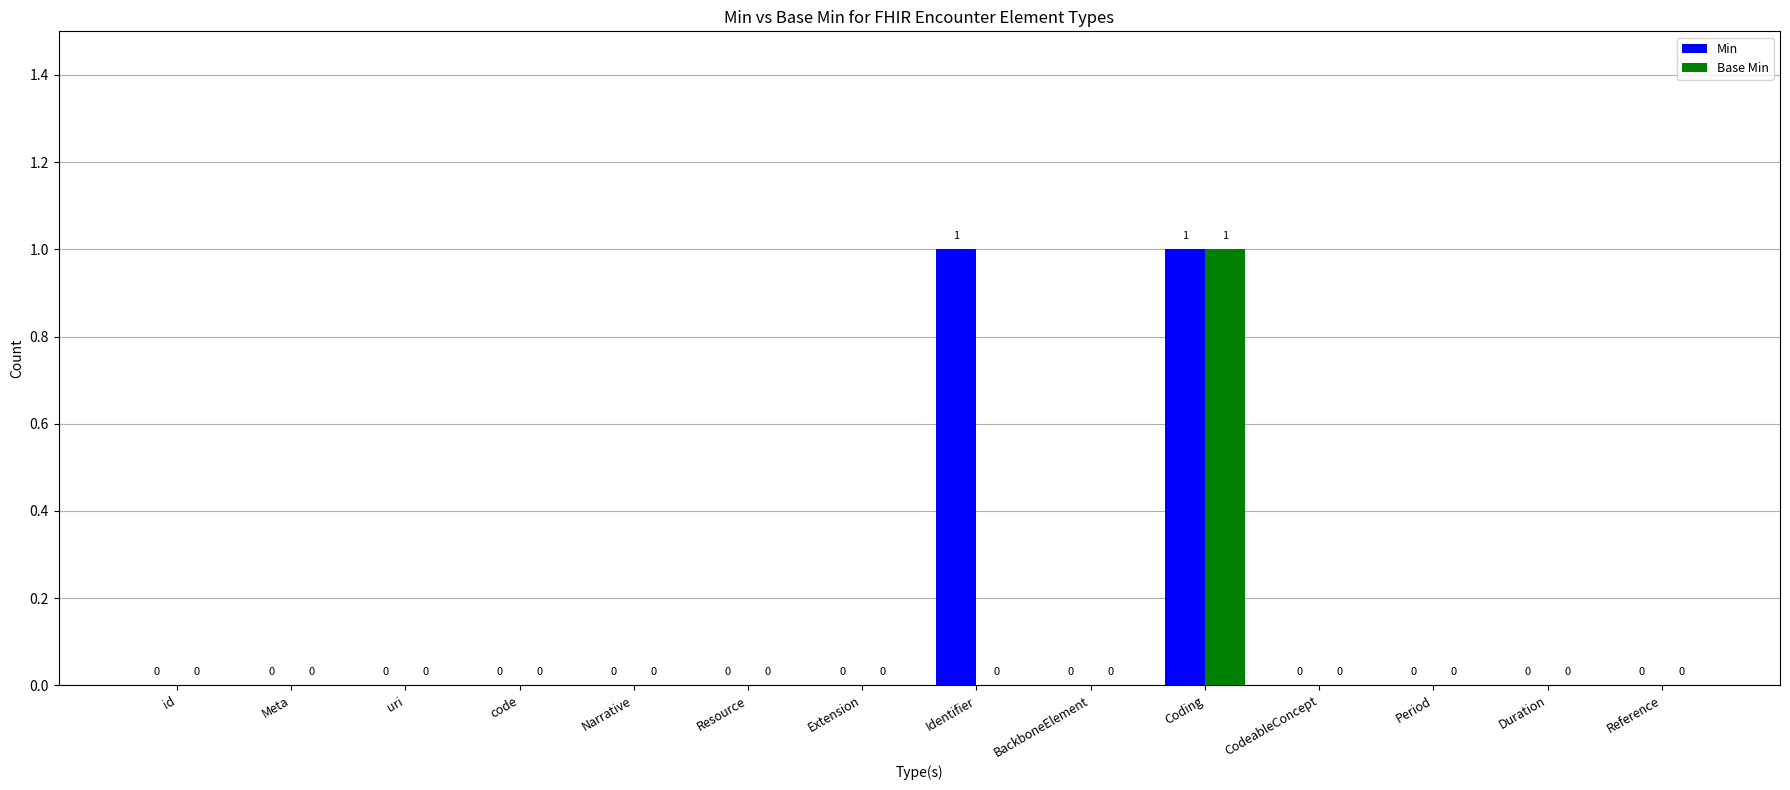

How many Min values are between 0 and 1?

14